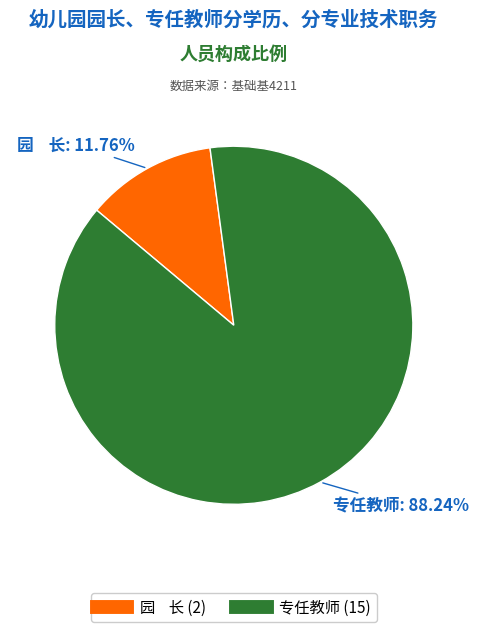

Does 专任教师 account for over 50% of the chart?

Yes